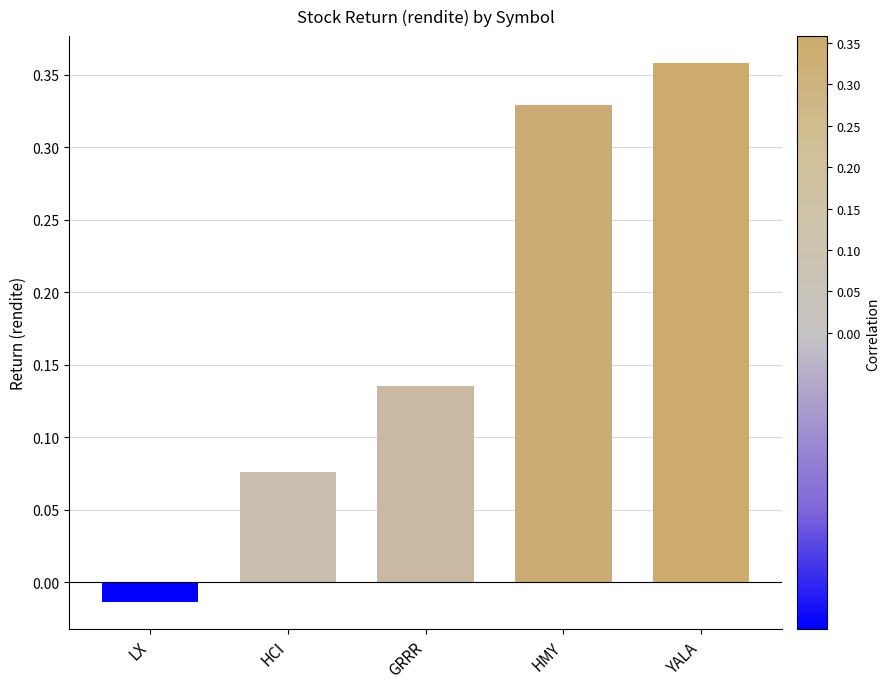

What position from the left is HCI?

2